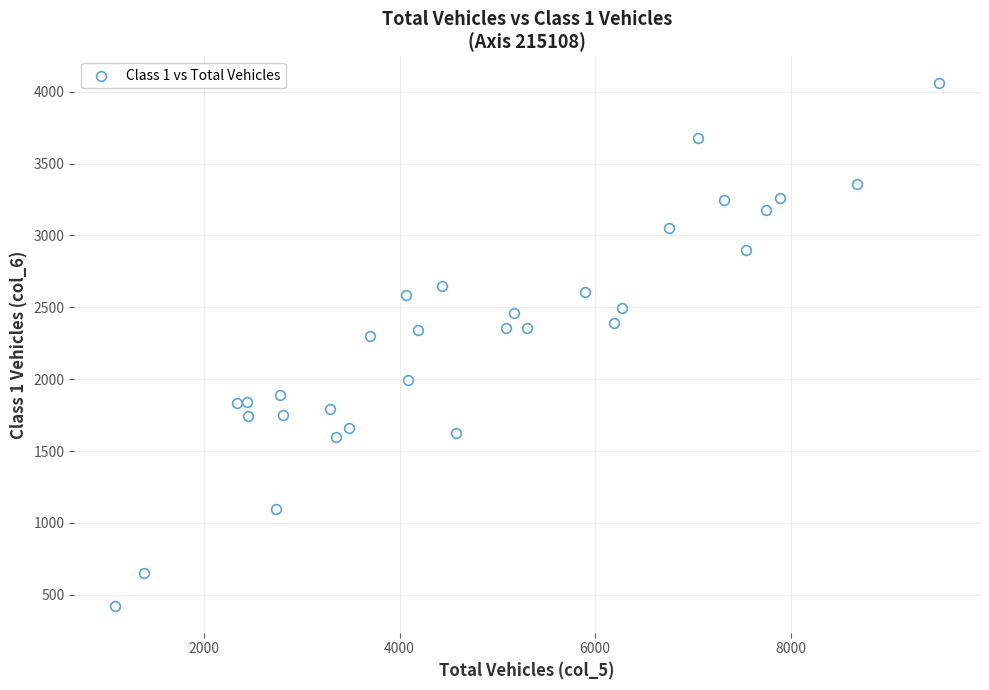

What is the range of Y values (max minus min)?

3645